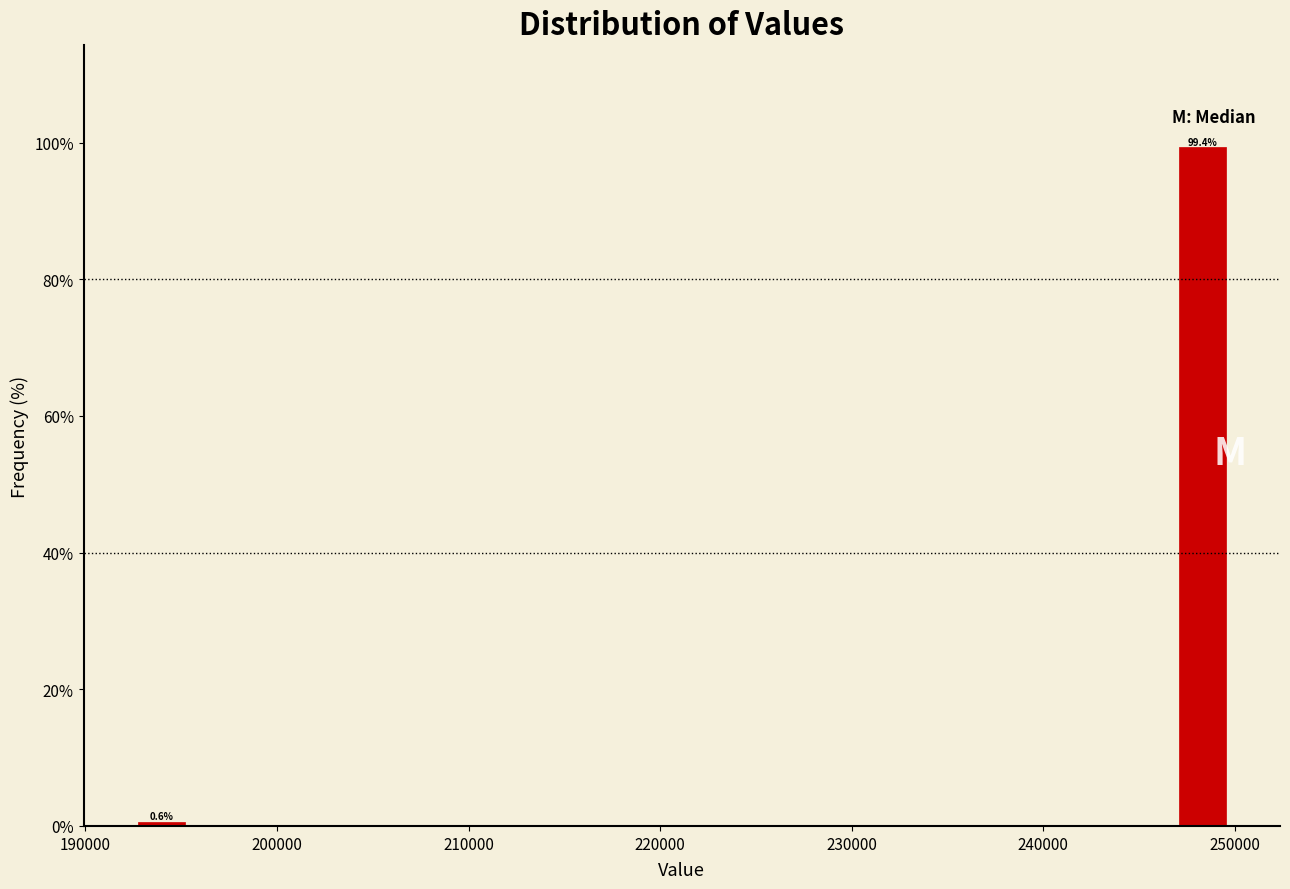

Read against the x-axis, roughly where is the centre of the tallest bar?

248000